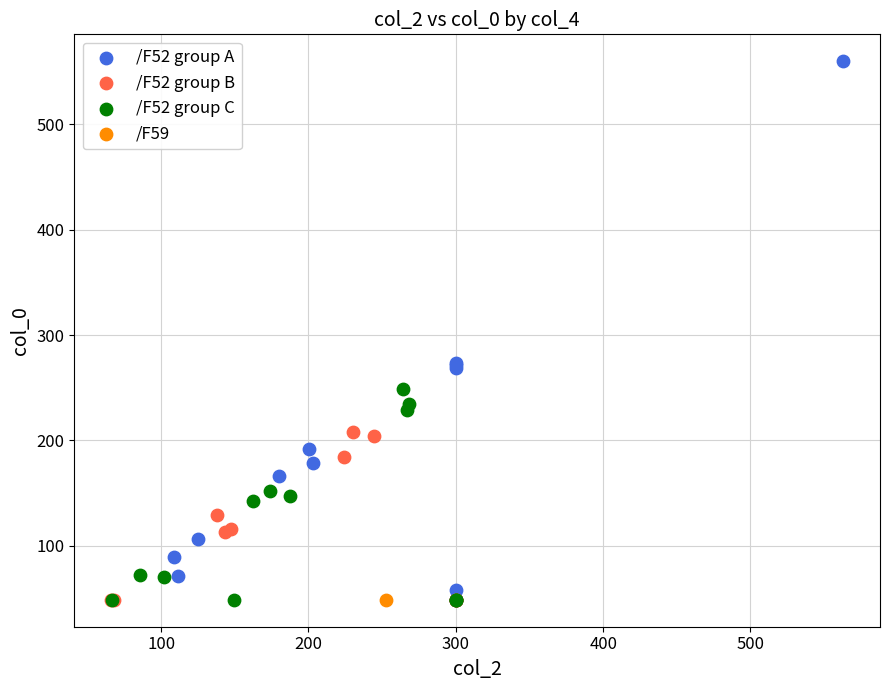

What are all the series names shown in the legend?

/F52 group A, /F52 group B, /F52 group C, /F59